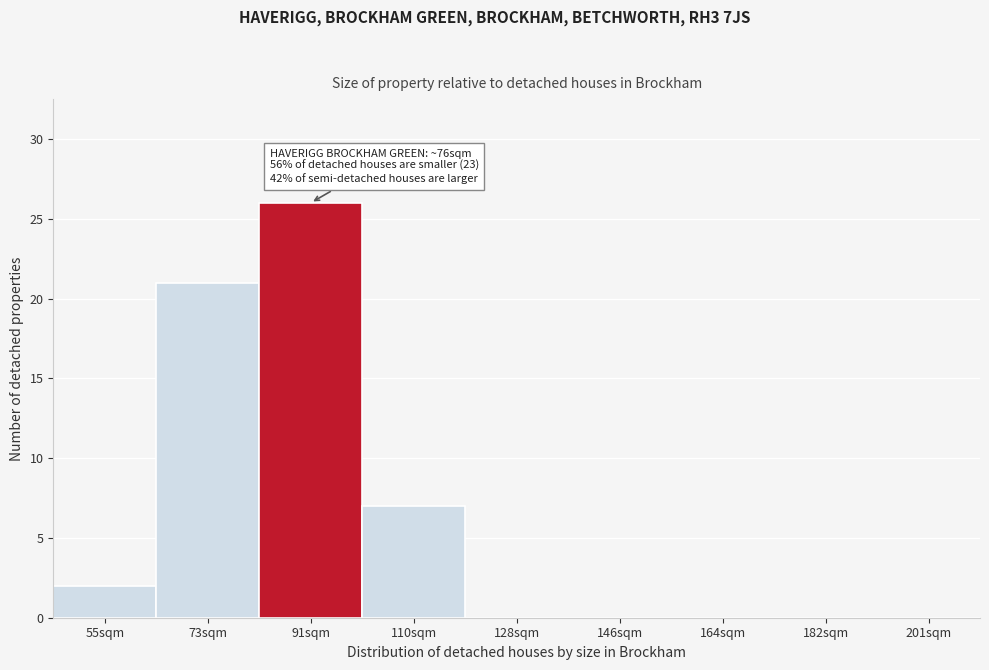

Reading left to right, extract all data points from this chart.

55sqm=2	73sqm=21	91sqm=26	110sqm=7	128sqm=0	146sqm=0	164sqm=0	182sqm=0	201sqm=0